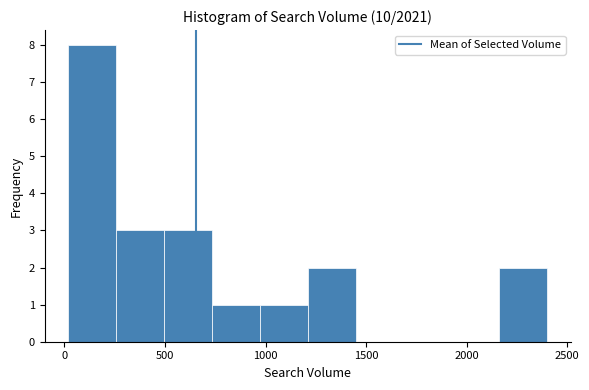

How tall is the bar that spans 250 to 500 on the x-axis? Neither the bar edges nor the heights are printed on the chart, so give them approximately, as read against the axes.

3